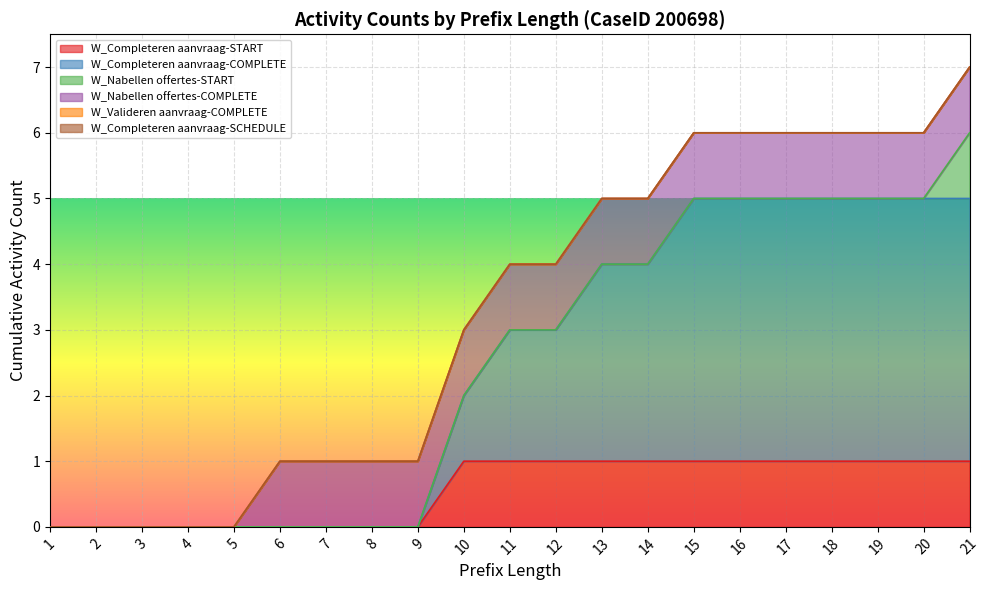

Reading left to right, extract all data points from this chart.

W_Completeren aanvraag-START: 0	0	0	0	0	0	0	0	0	1	1	1	1	1	1	1	1	1	1	1	1
W_Completeren aanvraag-COMPLETE: 0	0	0	0	0	0	0	0	0	1	2	2	3	3	4	4	4	4	4	4	4
W_Nabellen offertes-START: 0	0	0	0	0	0	0	0	0	0	0	0	0	0	0	0	0	0	0	0	1
W_Nabellen offertes-COMPLETE: 0	0	0	0	0	1	1	1	1	1	1	1	1	1	1	1	1	1	1	1	1
W_Valideren aanvraag-COMPLETE: 0	0	0	0	0	0	0	0	0	0	0	0	0	0	0	0	0	0	0	0	0
W_Completeren aanvraag-SCHEDULE: 0	0	0	0	0	0	0	0	0	0	0	0	0	0	0	0	0	0	0	0	0